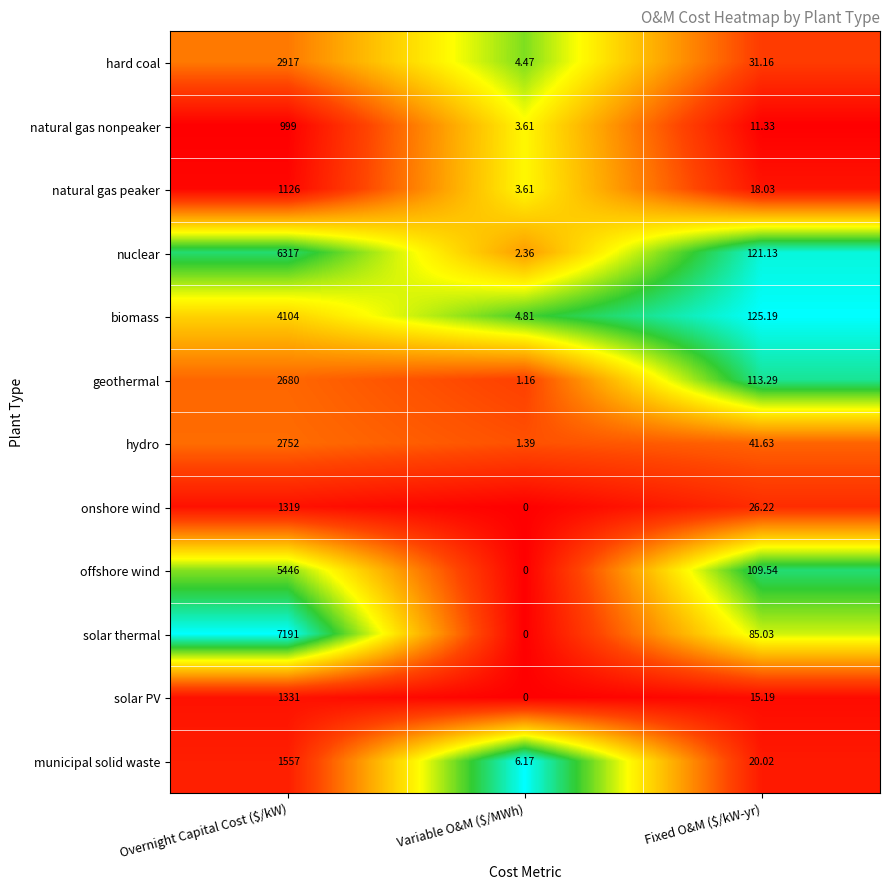

How many series are shown in this chart?

12